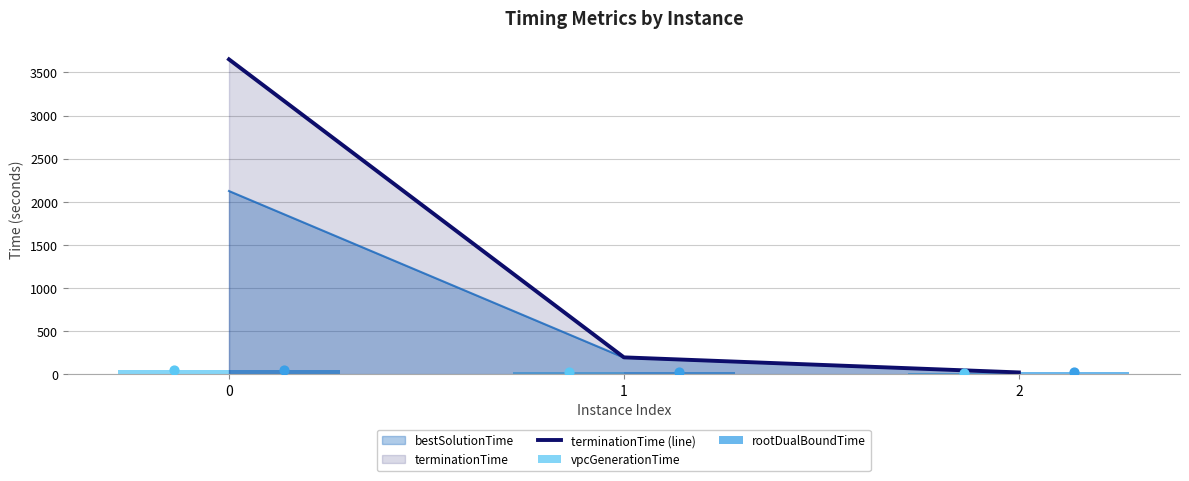

Which series reaches the minimum Y coordinate?

vpcGenerationTime